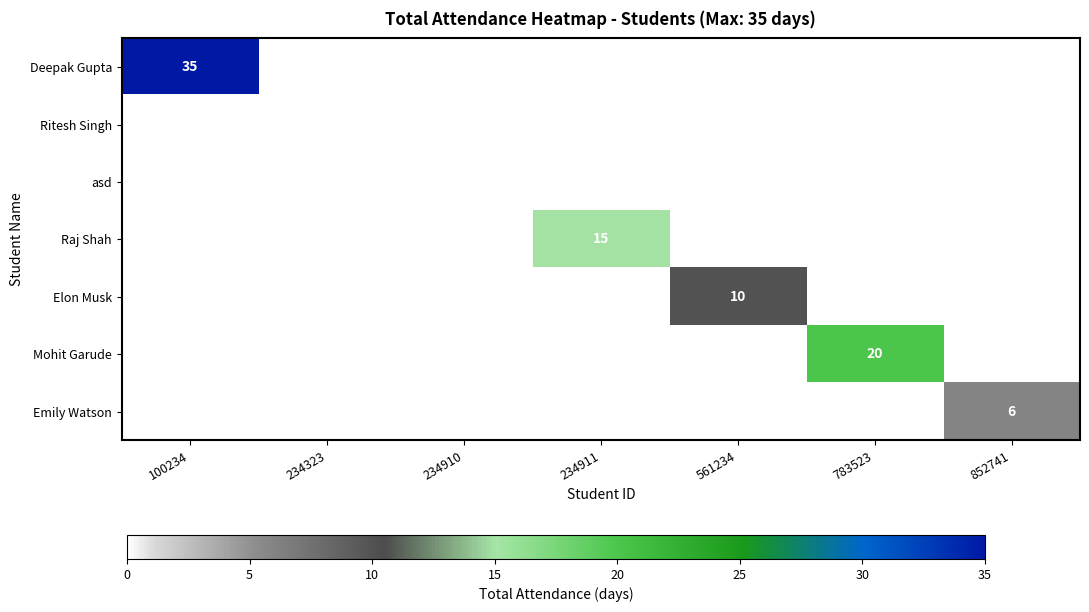

How many data points does each series have?

7